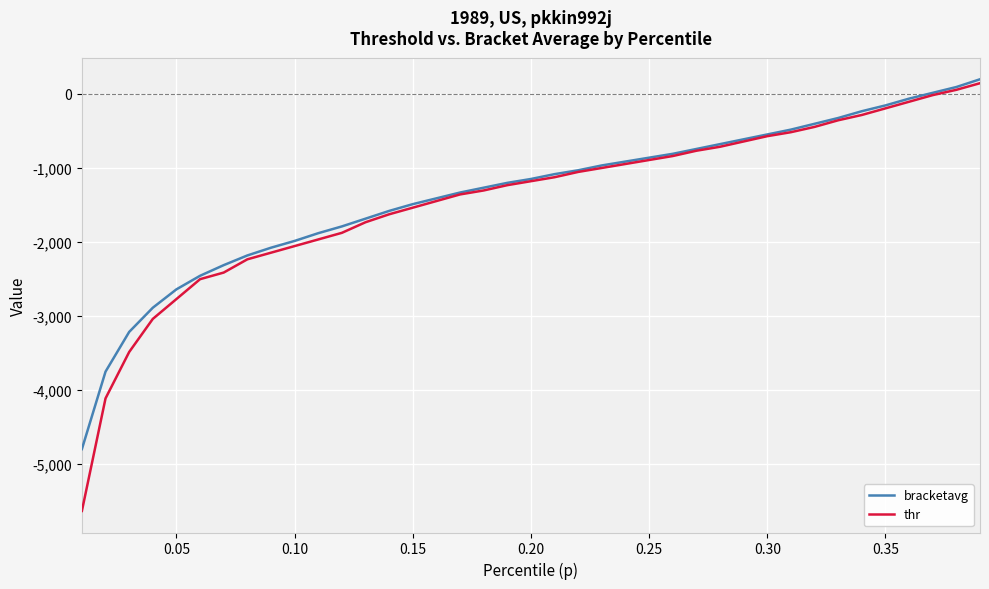

What is the maximum value shown in the chart?

196.3